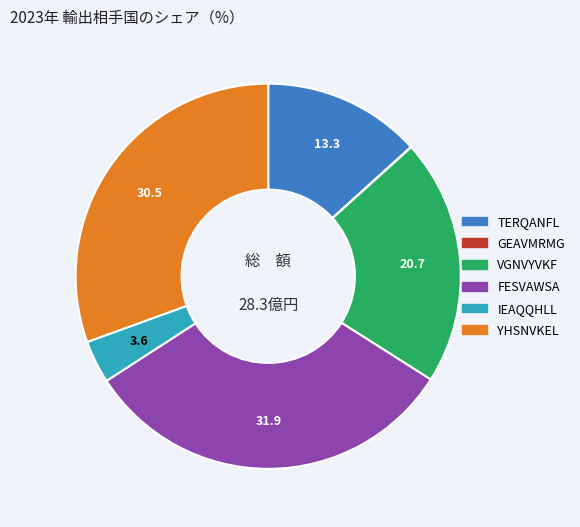

Is there a majority slice in this chart?

No